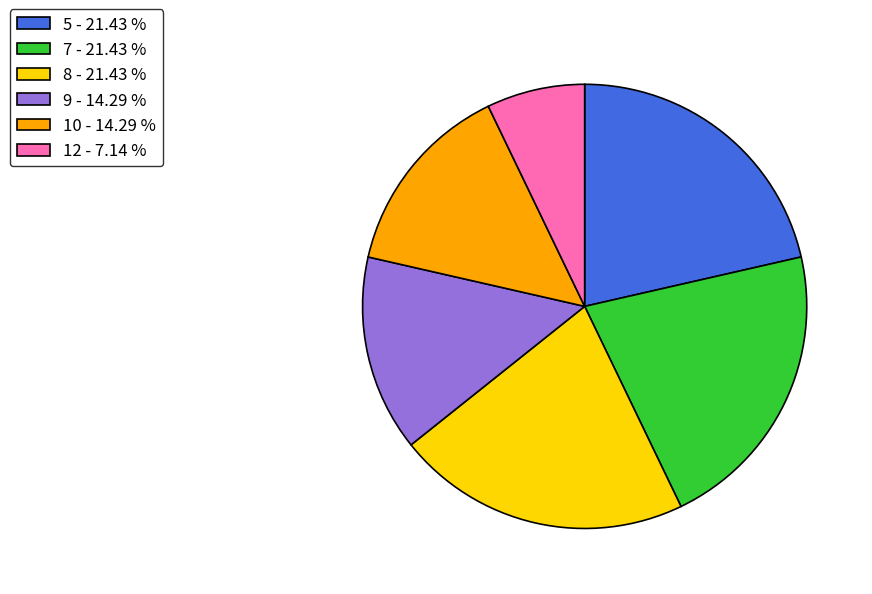

Does 9 - 14.29 % represent more than half of the total?

No